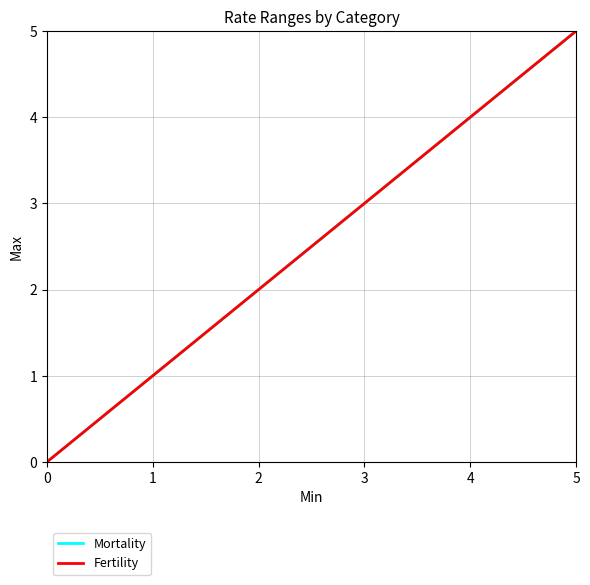

How many positive values does the Mortality series have?

1